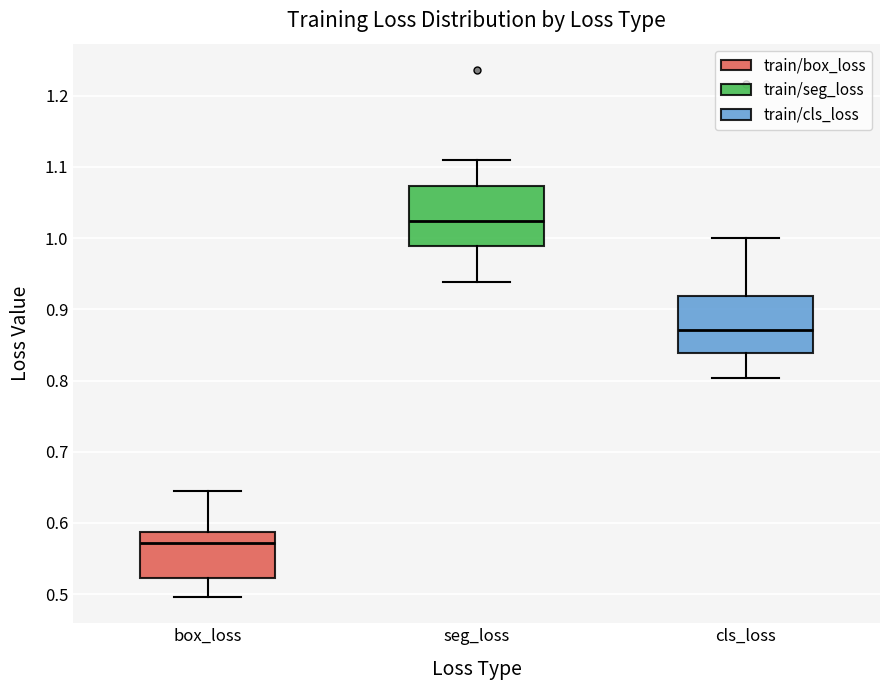

Where does the lower whisker of the box for seg_loss end on the y-axis? The values are not printed on the chart, so give them approximately, as read against the axis.

0.94